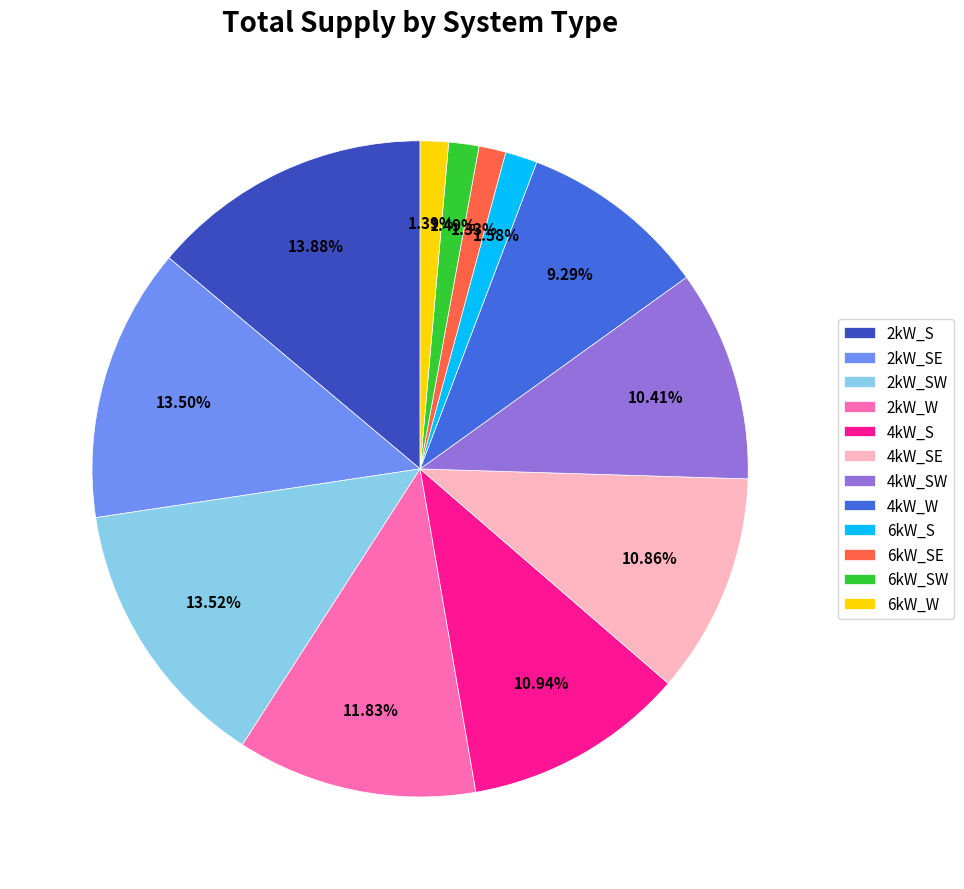

How many segments does this pie chart have?

12